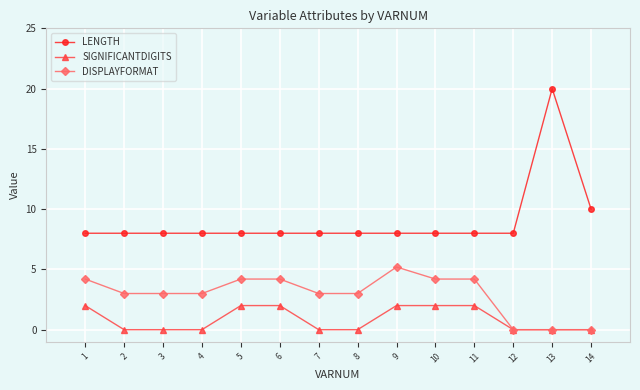

True or false: LENGTH and DISPLAYFORMAT cross at least once.

False